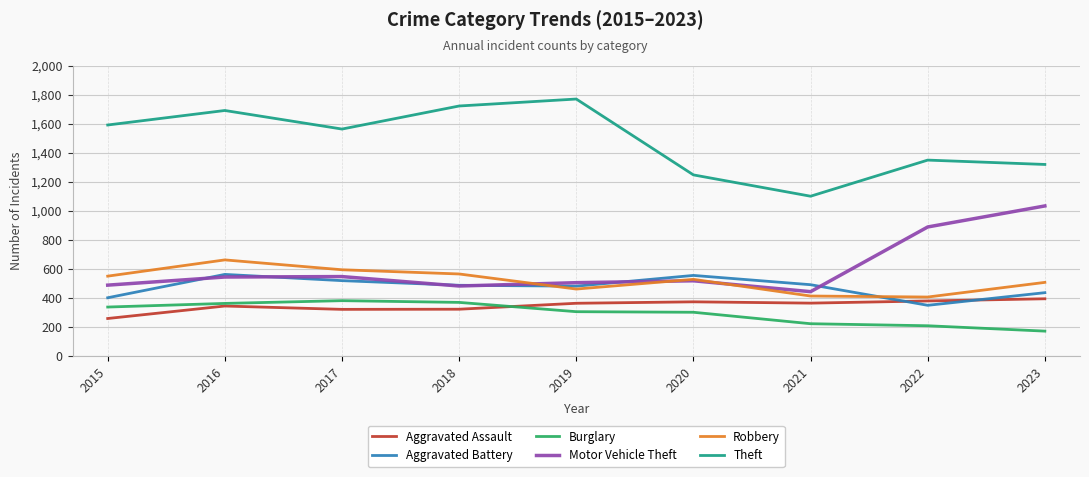

How many series are shown in this chart?

6